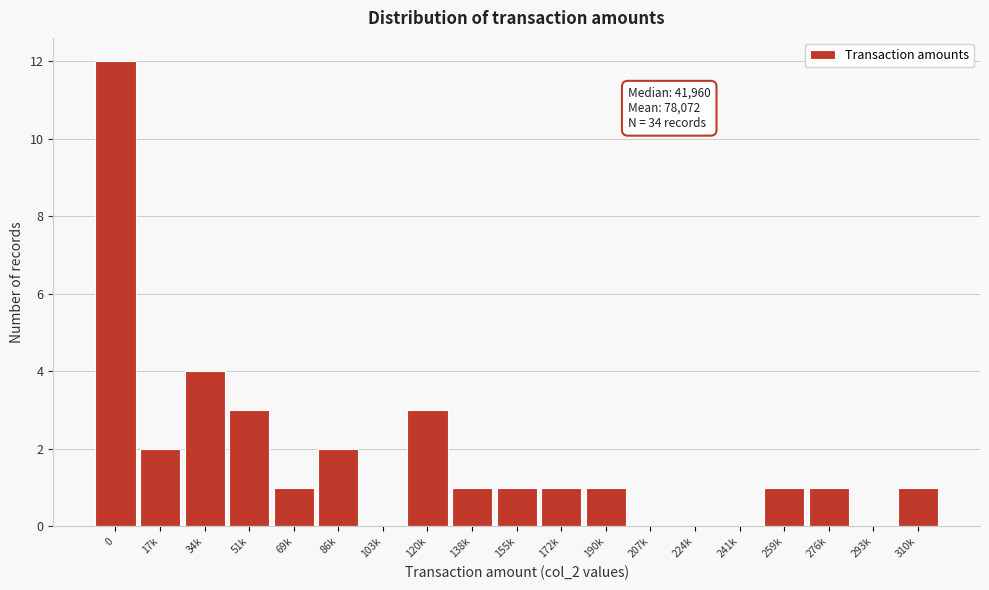

Reading left to right, list all the values displayed in this chart.

0=12	17k=2	34k=4	51k=3	69k=1	86k=2	103k=0	120k=3	138k=1	155k=1	172k=1	190k=1	207k=0	224k=0	241k=0	259k=1	276k=1	293k=0	310k=1